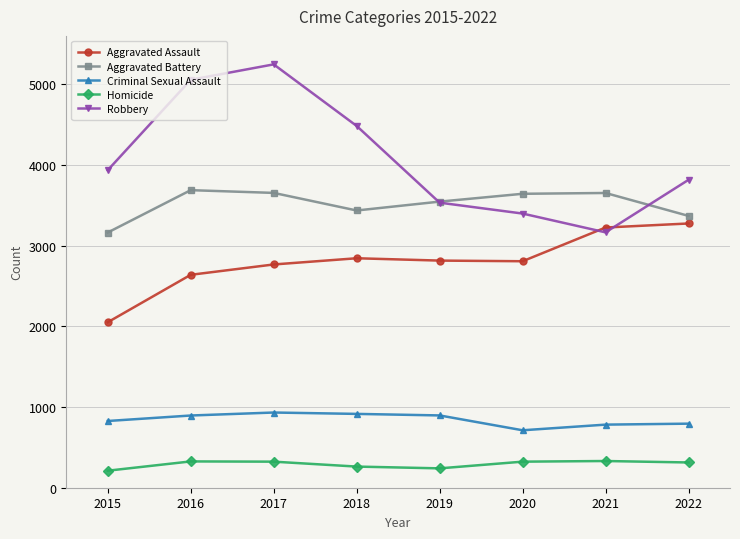

True or false: Aggravated Battery and Aggravated Assault cross at least once.

False